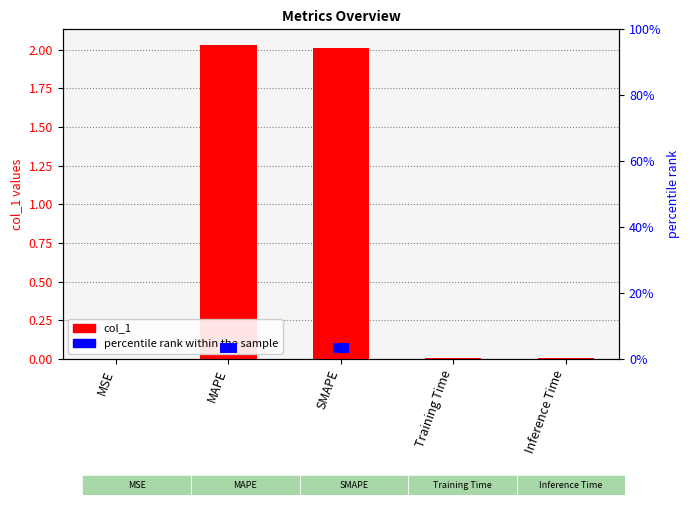

At Inference Time, list the series in order from largest to smallest.

percentile rank, col_1